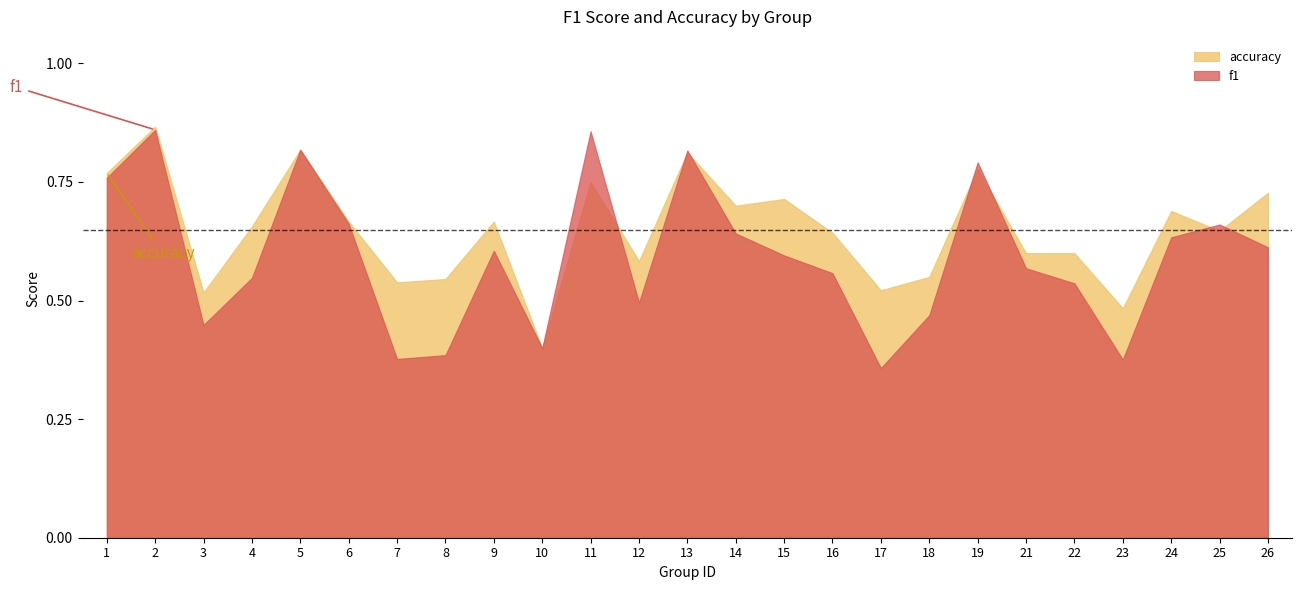

What is the value of the f1 point at the 5th from the left?

0.8